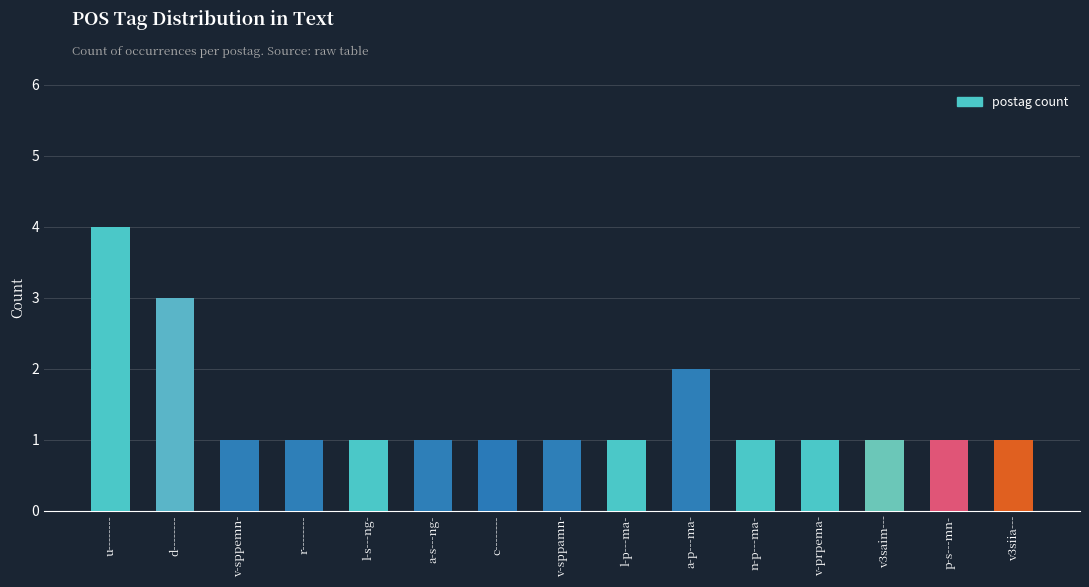

Does the chart contain any negative values?

No